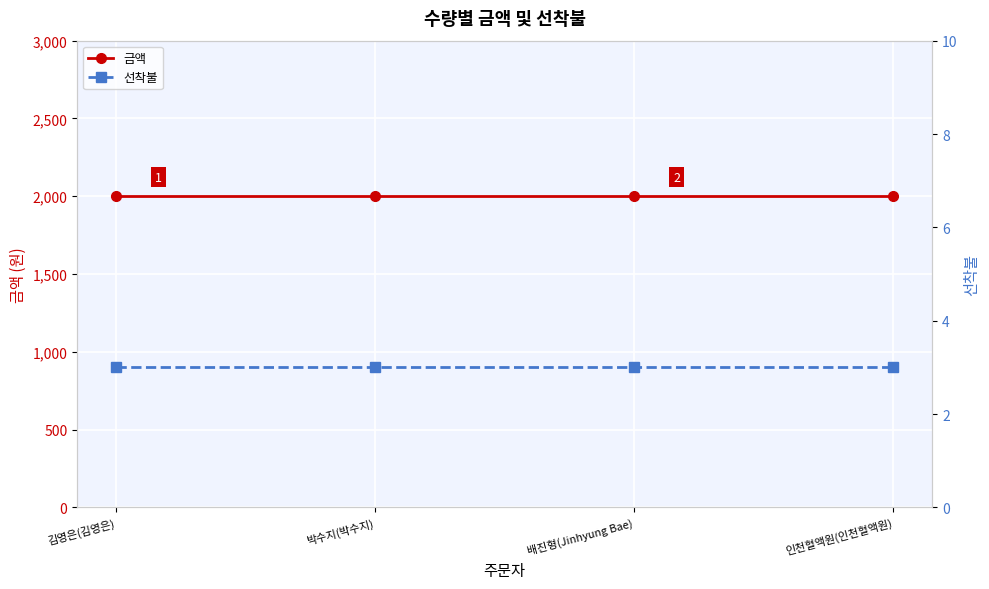

True or false: 금액 has more than 0 points higher than both neighbors.

False